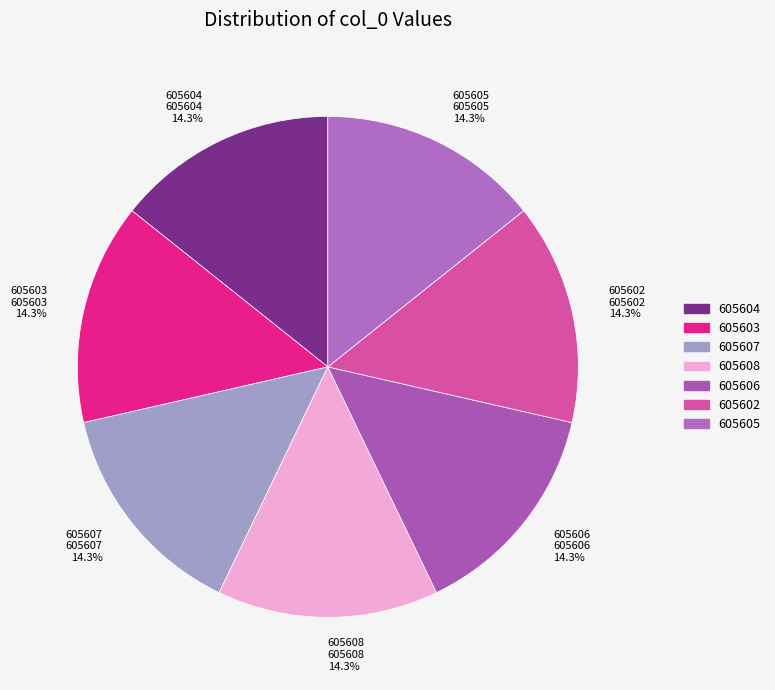

Does 605607 account for over 50% of the chart?

No